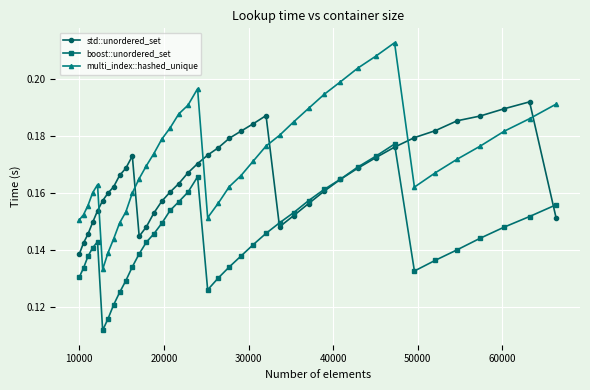

How many multi_index::hashed_unique values are between 0 and 1?

40